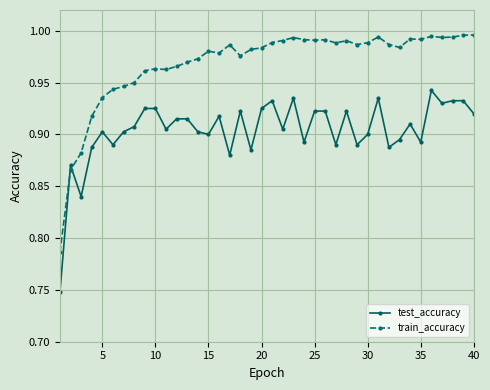

Which series has the largest range (max minus min)?

train_accuracy